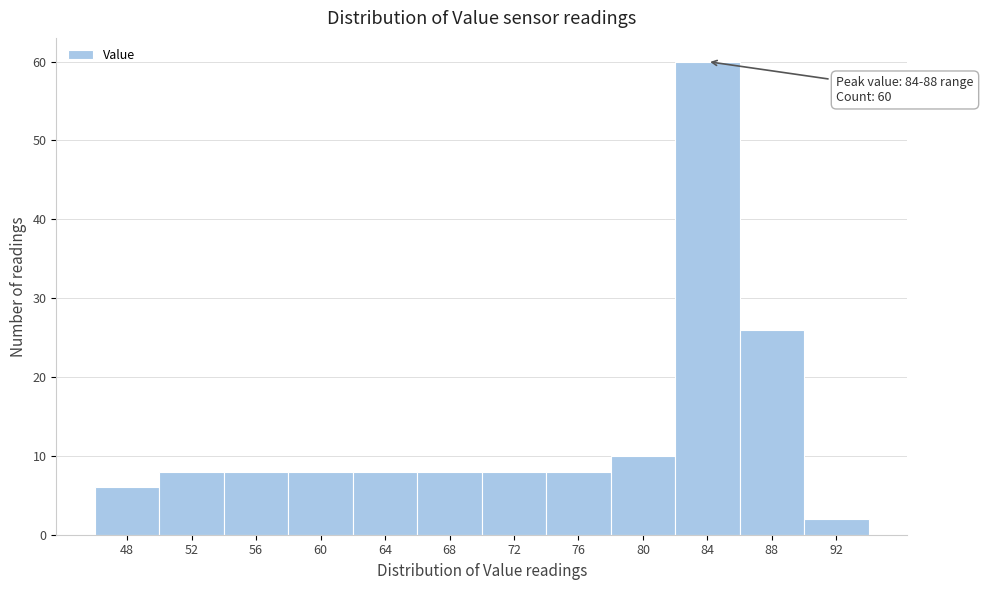

Reading left to right, extract all data points from this chart.

6	8	8	8	8	8	8	8	10	60	26	2